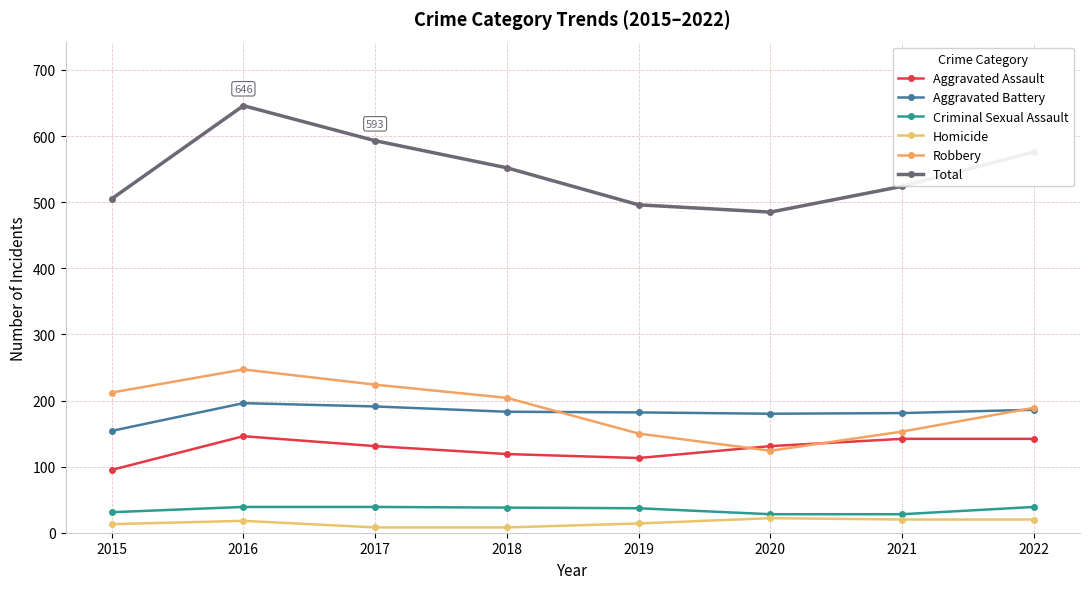

True or false: Homicide has more than 0 interior local peaks.

True